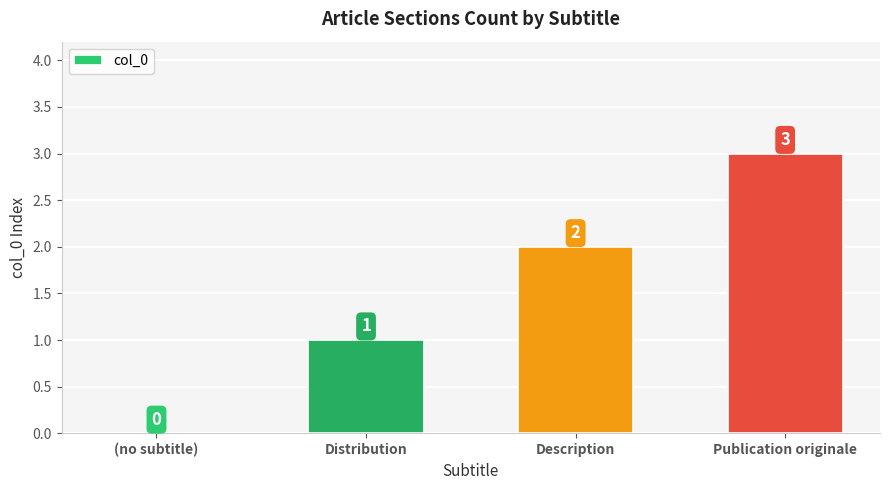

What is the maximum value shown in the chart?

3